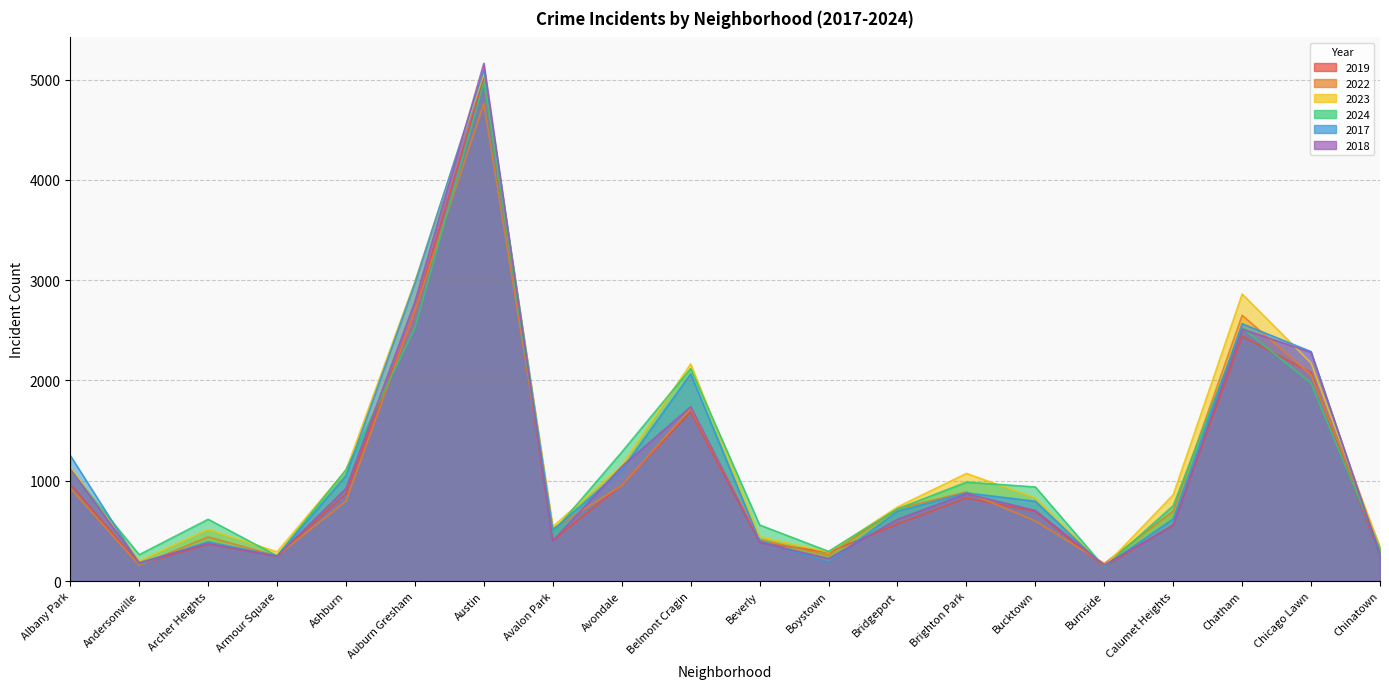

Reading left to right, what are all the values shown in this chart?

2019: 968	166	368	249	872	2700	5008	405	957	1687	385	287	568	828	694	142	561	2441	2079	253
2022: 926	157	440	251	797	2698	4763	522	953	1719	414	258	722	888	599	175	698	2650	2056	338
2023: 1138	201	515	291	1106	2988	5064	542	1152	2165	442	288	739	1073	829	146	860	2862	2174	335
2024: 1104	263	616	251	1111	2524	4976	484	1286	2119	559	296	720	986	938	140	751	2526	1973	321
2017: 1252	171	391	250	1053	2973	5096	508	1107	2066	403	188	697	879	795	145	620	2566	2288	253
2018: 1117	184	374	248	924	2787	5163	401	1142	1738	386	224	616	870	704	160	554	2513	2280	273